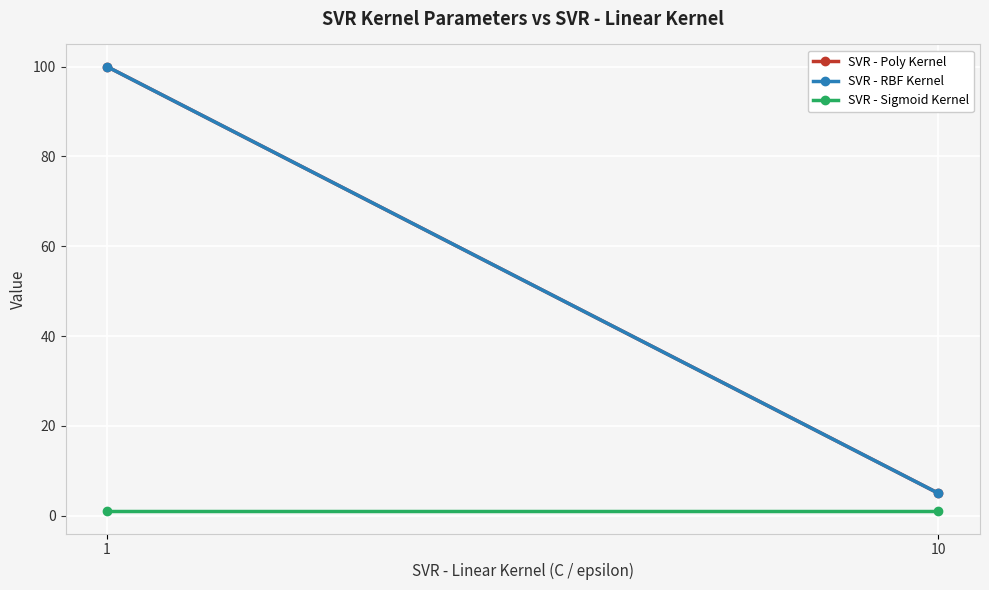

What is the average value of the SVR - Poly Kernel series?

52